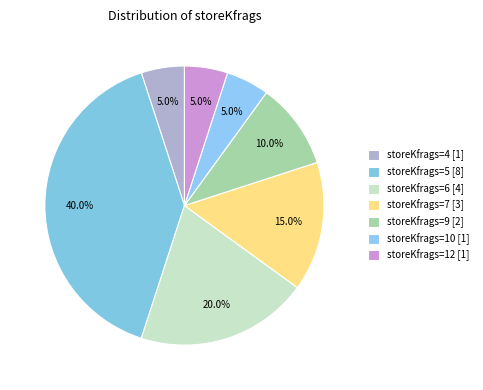

How many slices are in this pie chart?

7